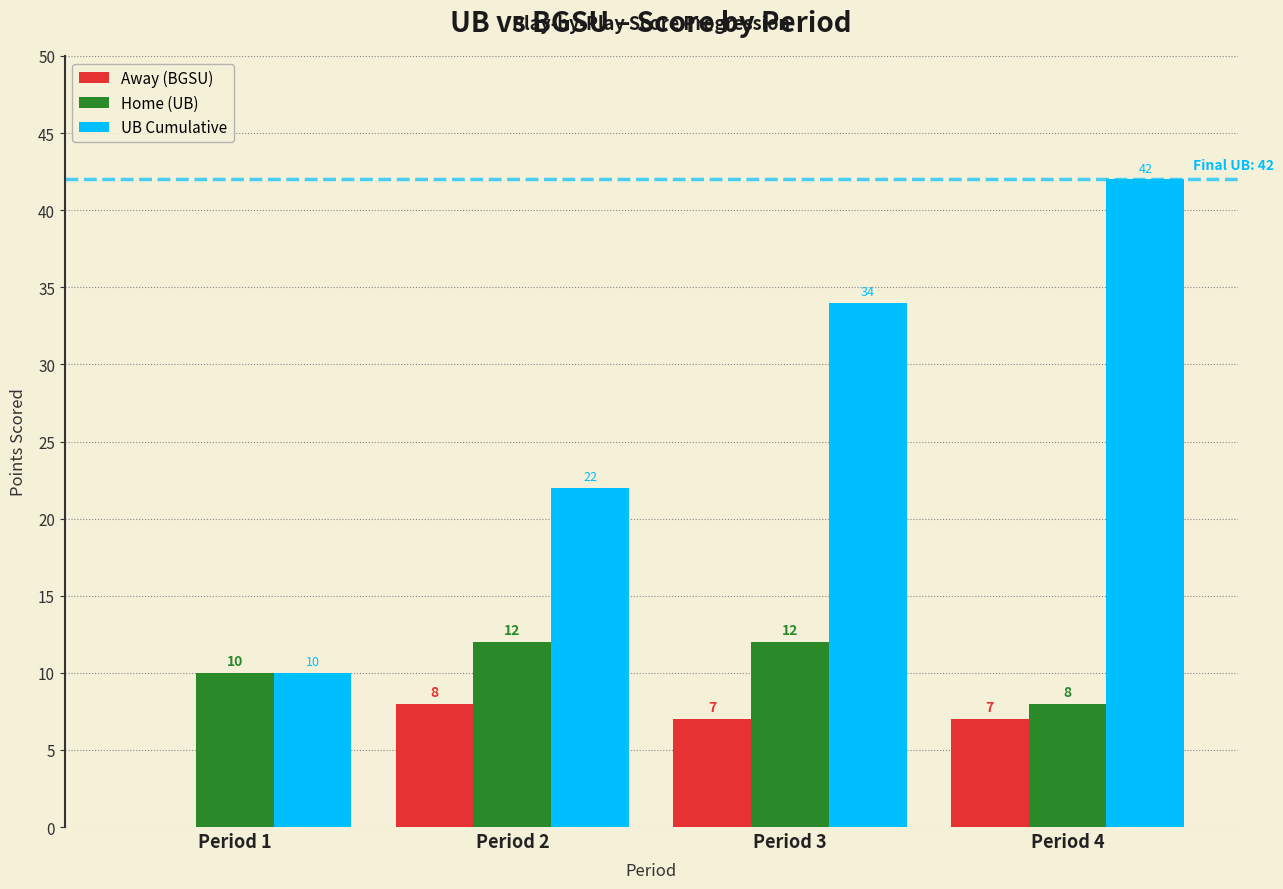

How many distinct data groups are displayed?

3